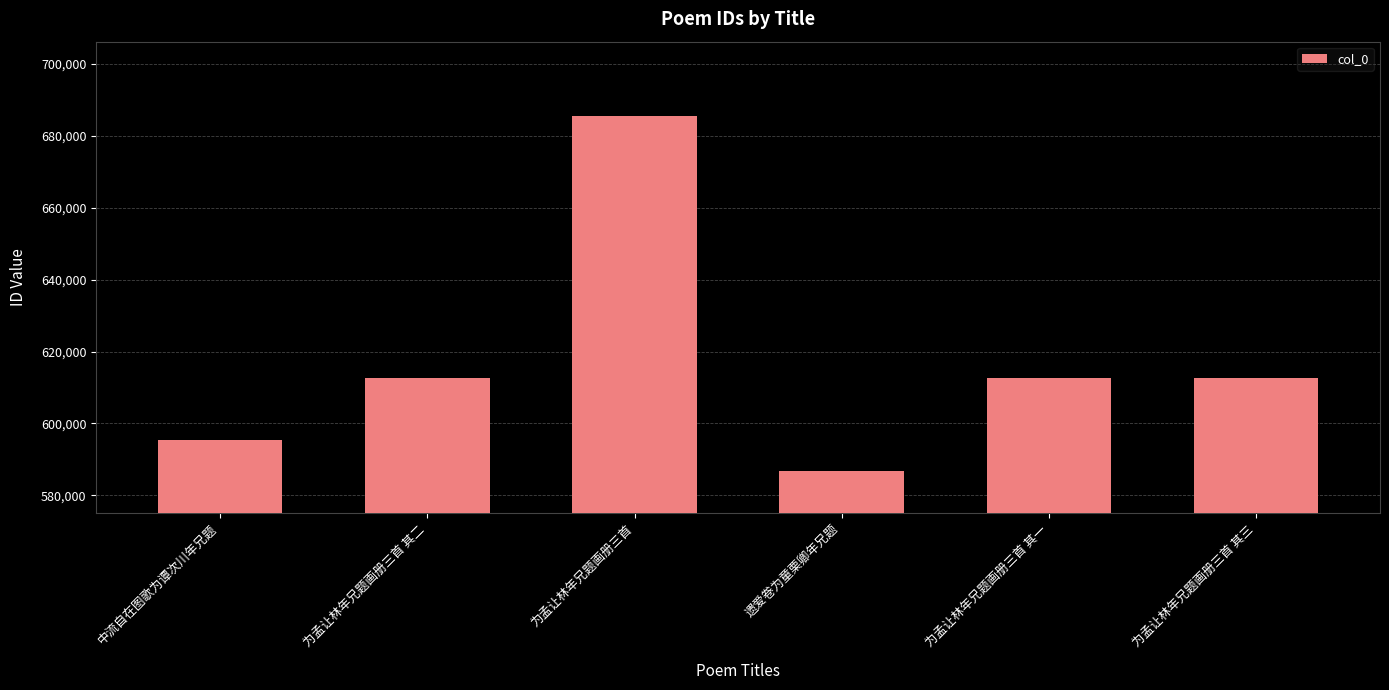

What is the sum of the values at 为孟让林年兄题画册三首 and 中流自在图歌为谭次川年兄题?

1281087